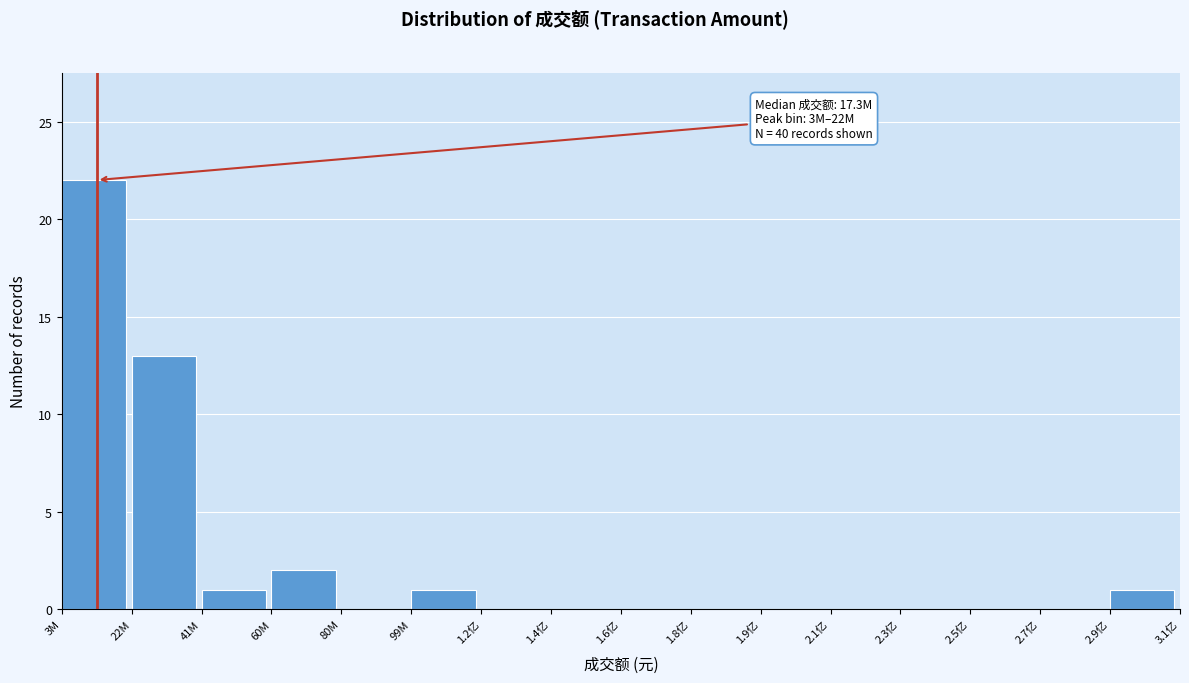

Reading left to right, transcribe all the data shown in this chart.

3M=22	22M=13	41M=1	60M=2	80M=0	99M=1	1.2亿=0	1.4亿=0	1.6亿=0	1.8亿=0	1.9亿=0	2.1亿=0	2.3亿=0	2.5亿=0	2.7亿=0	2.9亿=1